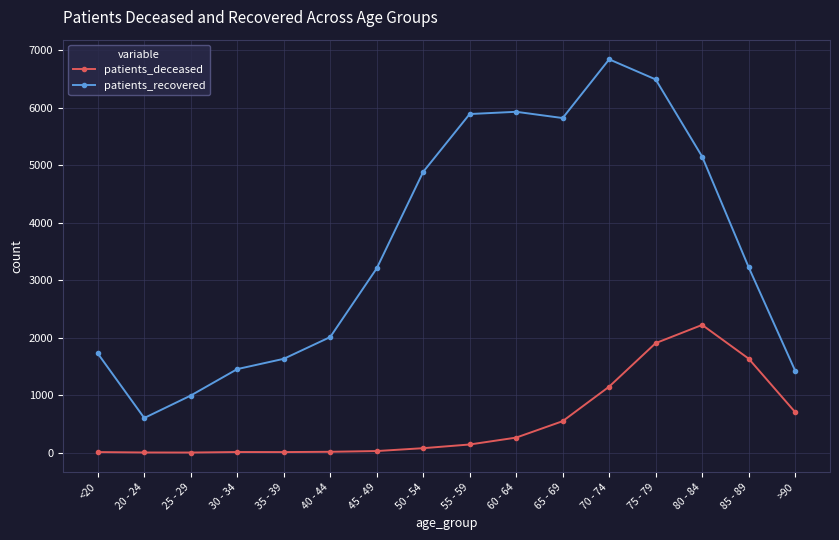

True or false: patients_recovered and patients_deceased intersect in this chart.

False